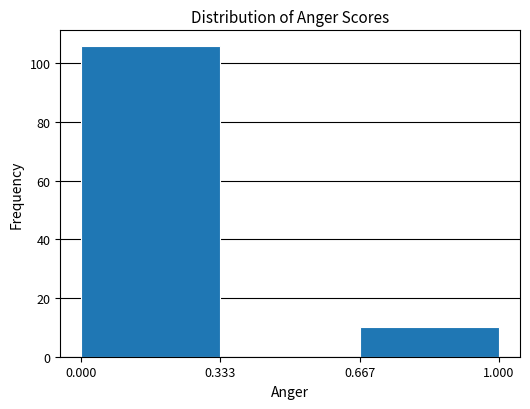

How tall is the bar that spans 0.000 to 0.333 on the x-axis? The values are not printed on the chart, so give them approximately, as read against the axis.

106